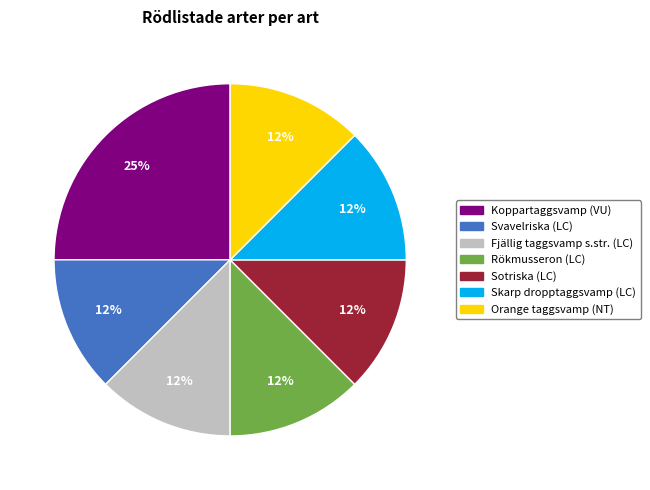

To the nearest percent, what is the combined percentage of Orange taggsvamp (NT) and Svavelriska (LC)?

25%